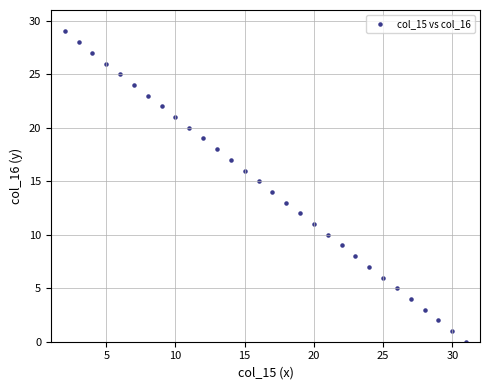

What is the range of Y values (max minus min)?

29